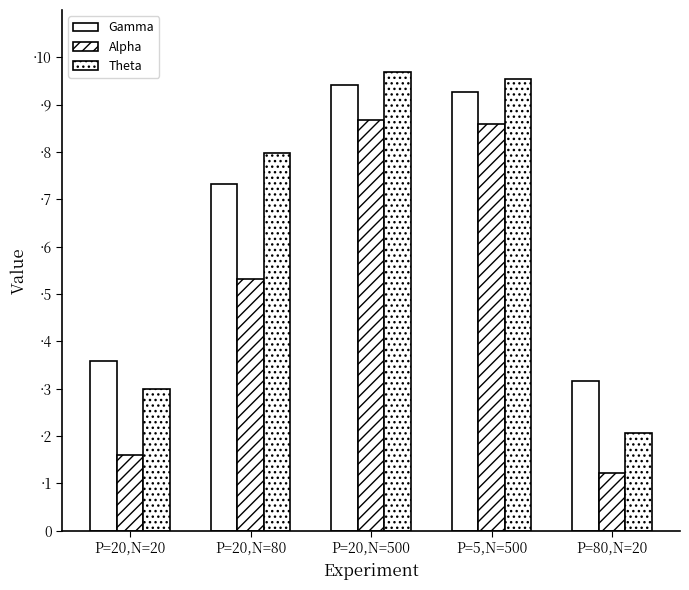

What is the label of the 1st bar from the left?

P=20,N=20